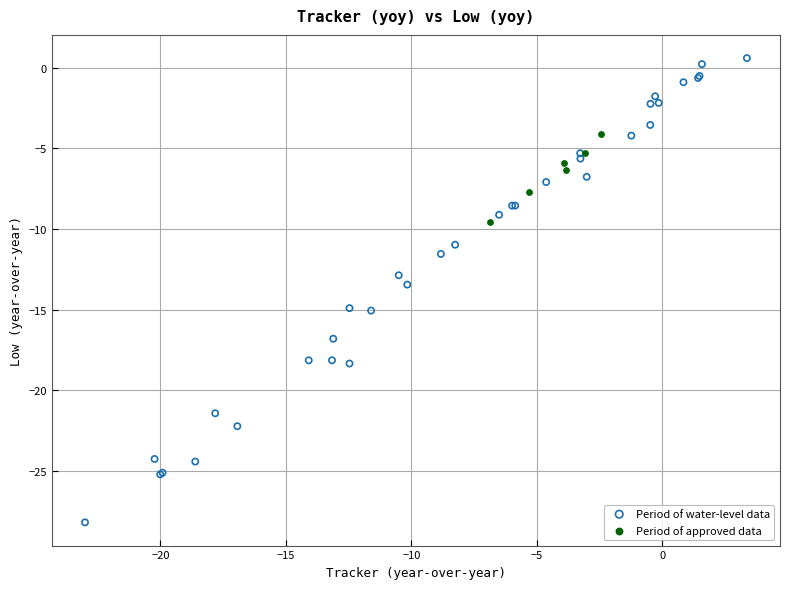

Which series reaches the minimum Y coordinate?

Period of water-level data